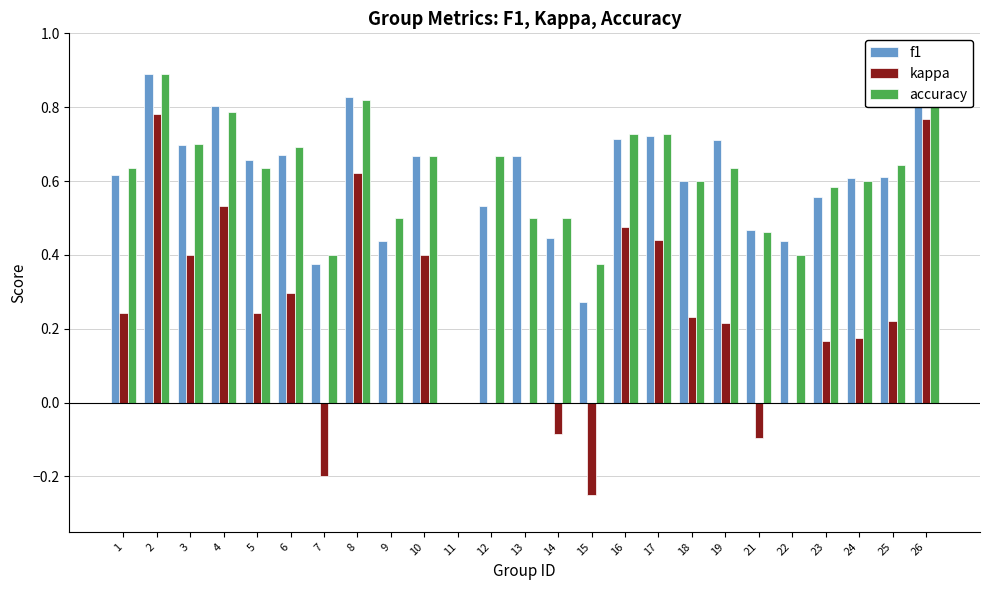

Which series changed the most between 1 and 14?

kappa